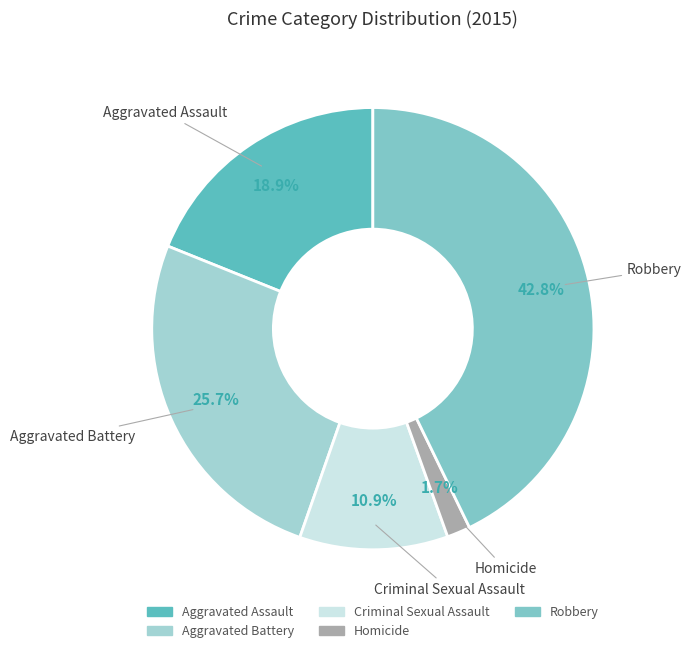

How many segments does this pie chart have?

5